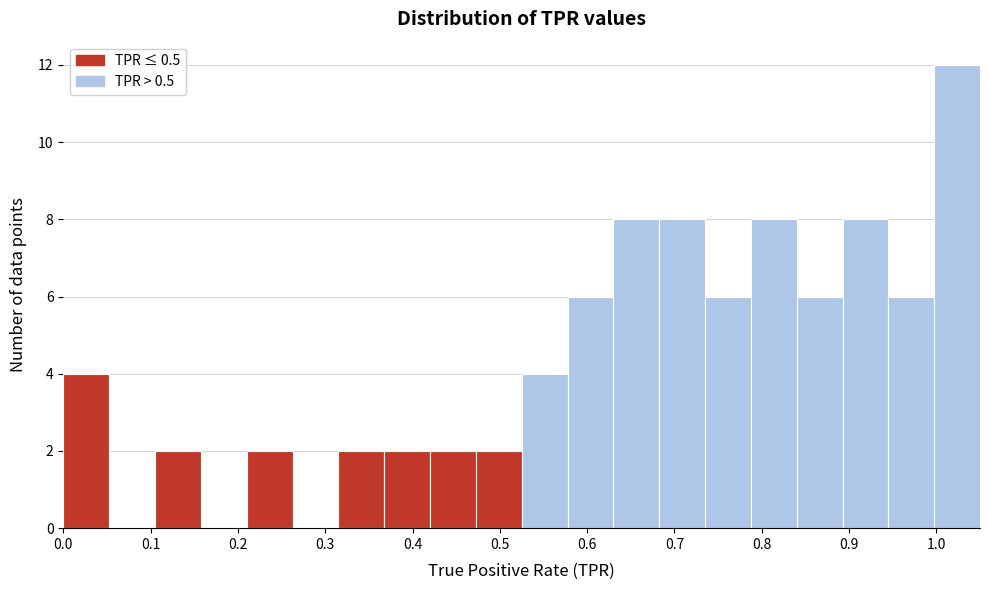

Reading left to right, transcribe this chart: for each bar, give the range it covers on the x-axis and its height. Neither the bar edges nor the heights are printed on the chart, so give them approximately, as read against the axes.

0.00 to 0.05: 4
0.05 to 0.11: 0
0.11 to 0.16: 2
0.16 to 0.21: 0
0.21 to 0.26: 2
0.26 to 0.32: 0
0.32 to 0.37: 2
0.37 to 0.42: 2
0.42 to 0.47: 2
0.47 to 0.53: 2
0.53 to 0.58: 4
0.58 to 0.63: 6
0.63 to 0.68: 8
0.68 to 0.74: 8
0.74 to 0.79: 6
0.79 to 0.84: 8
0.84 to 0.89: 6
0.89 to 0.95: 8
0.95 to 1.00: 6
1.00 to 1.05: 12